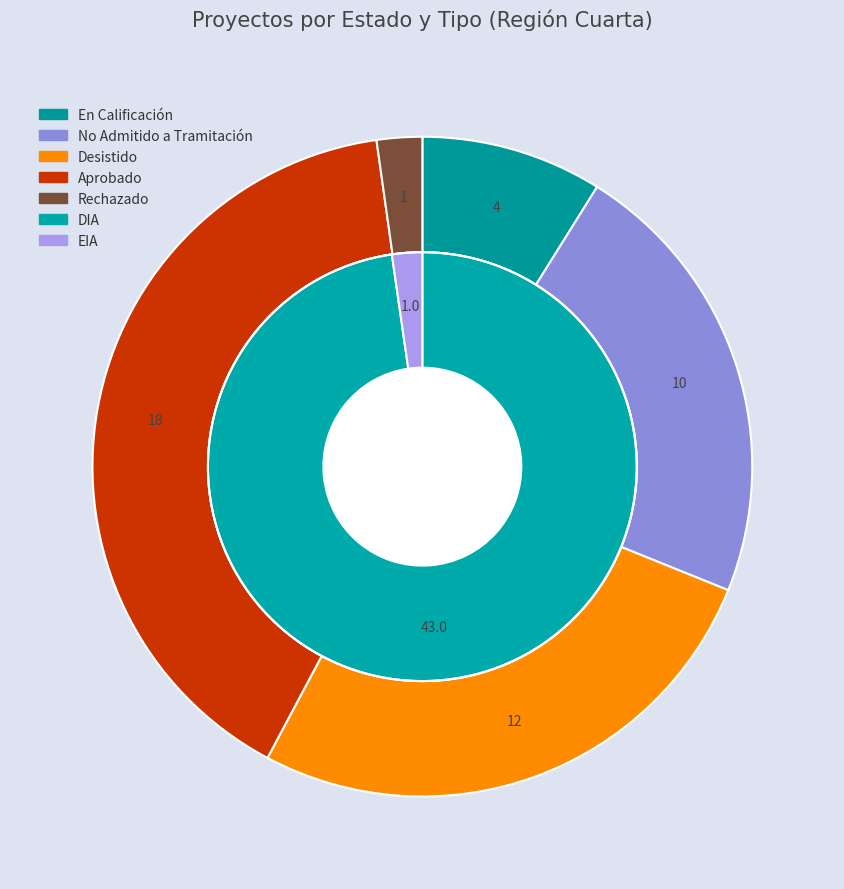

Between En Calificación and Aprobado, which is larger?

Aprobado